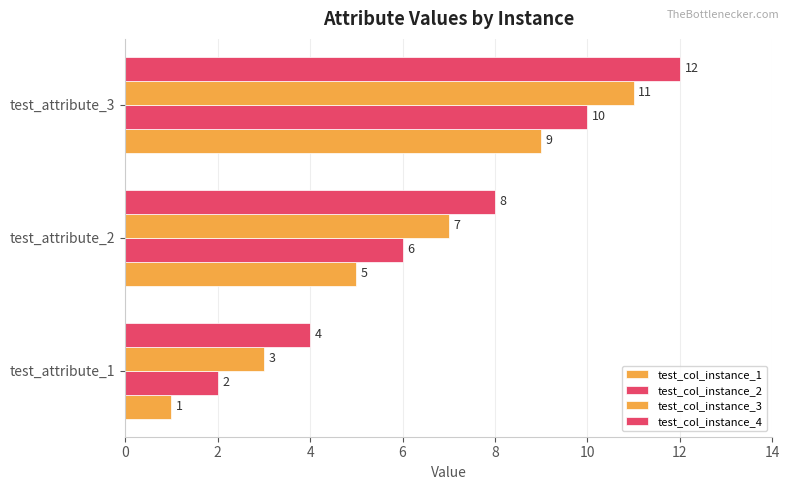

How many categories are shown in the chart?

3